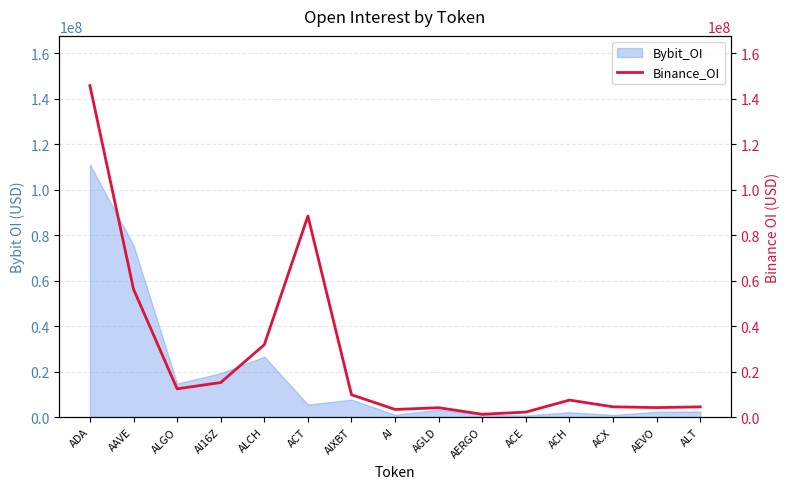

What is the change in value from ALGO to AI16Z?

+2760928